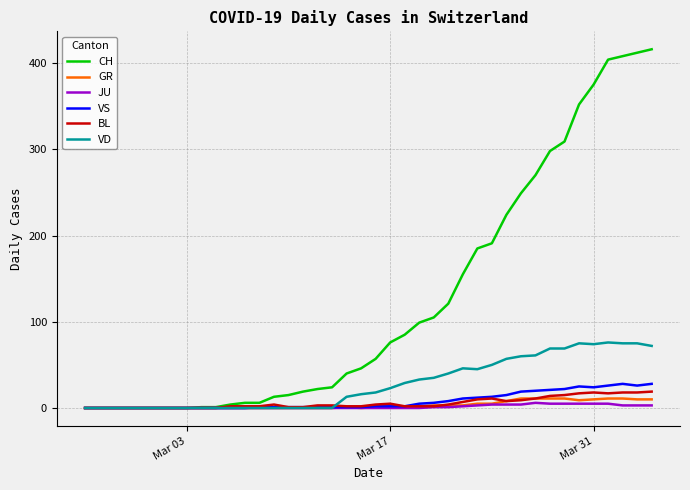

Which series has the largest total across all categories?

CH